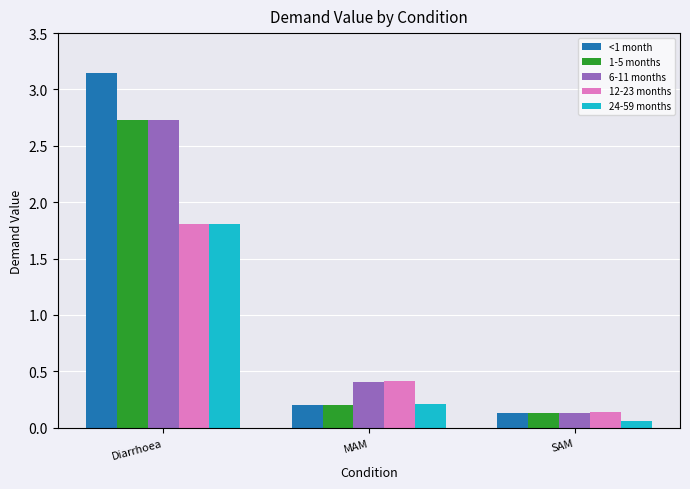

Which series changed the most between MAM and SAM?

6-11 months